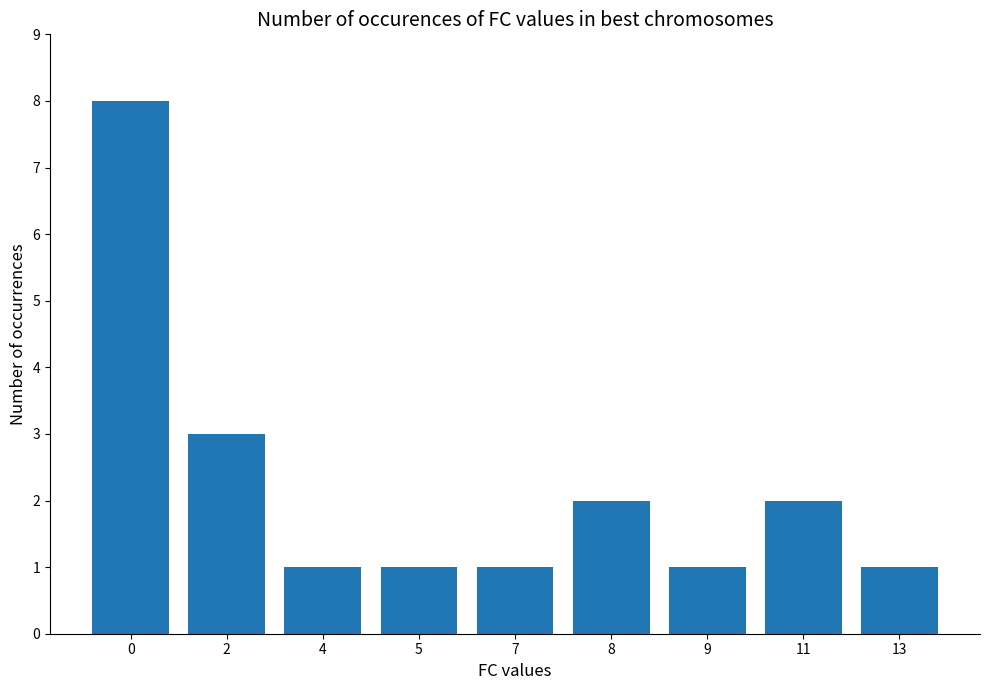

What is the value of the 3rd bar from the left?

1